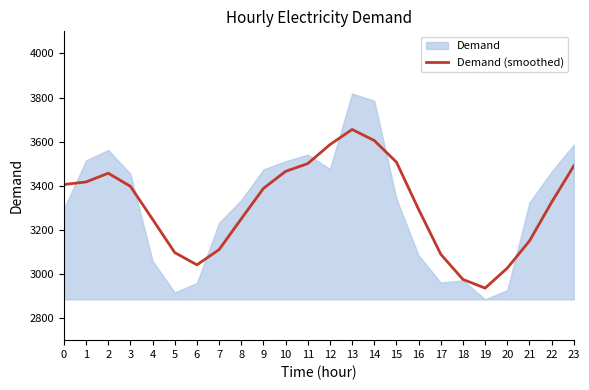

True or false: the data has more than 2 interior local peaks.

False